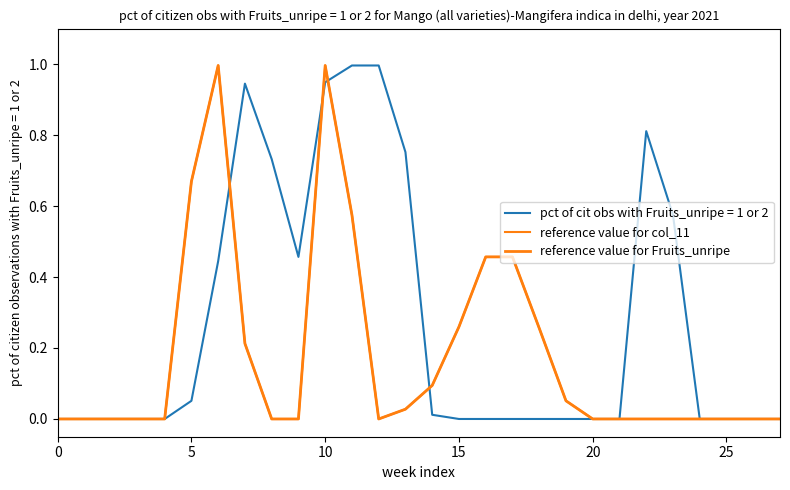

Does the chart display data point markers on the line(s)?

No